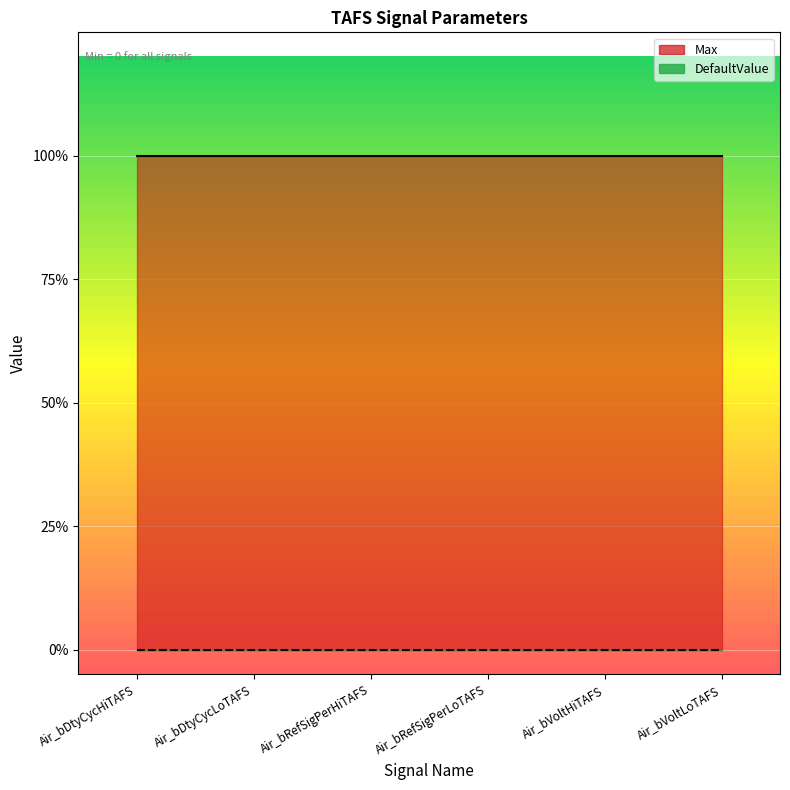

True or false: Max has a value of 0 at Air_bDtyCycLoTAFS.

False